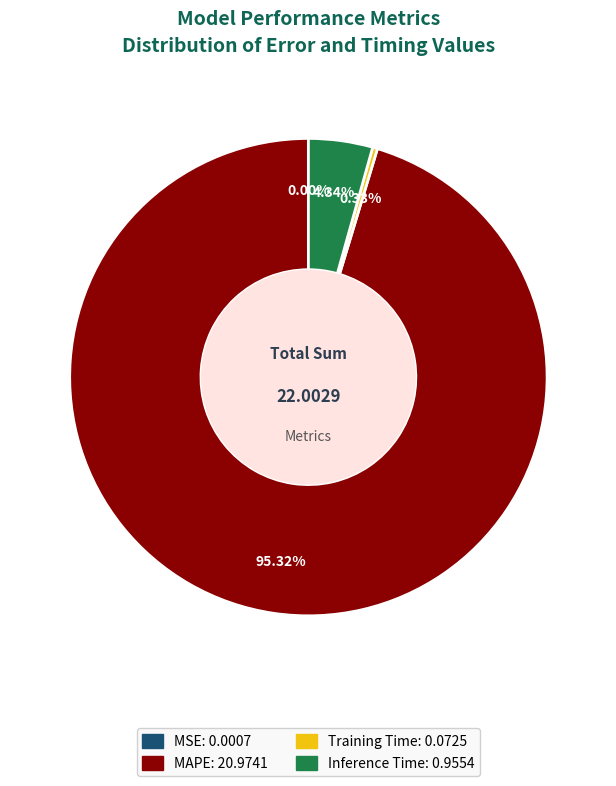

What portion of the pie excludes Inference Time?

95.7%